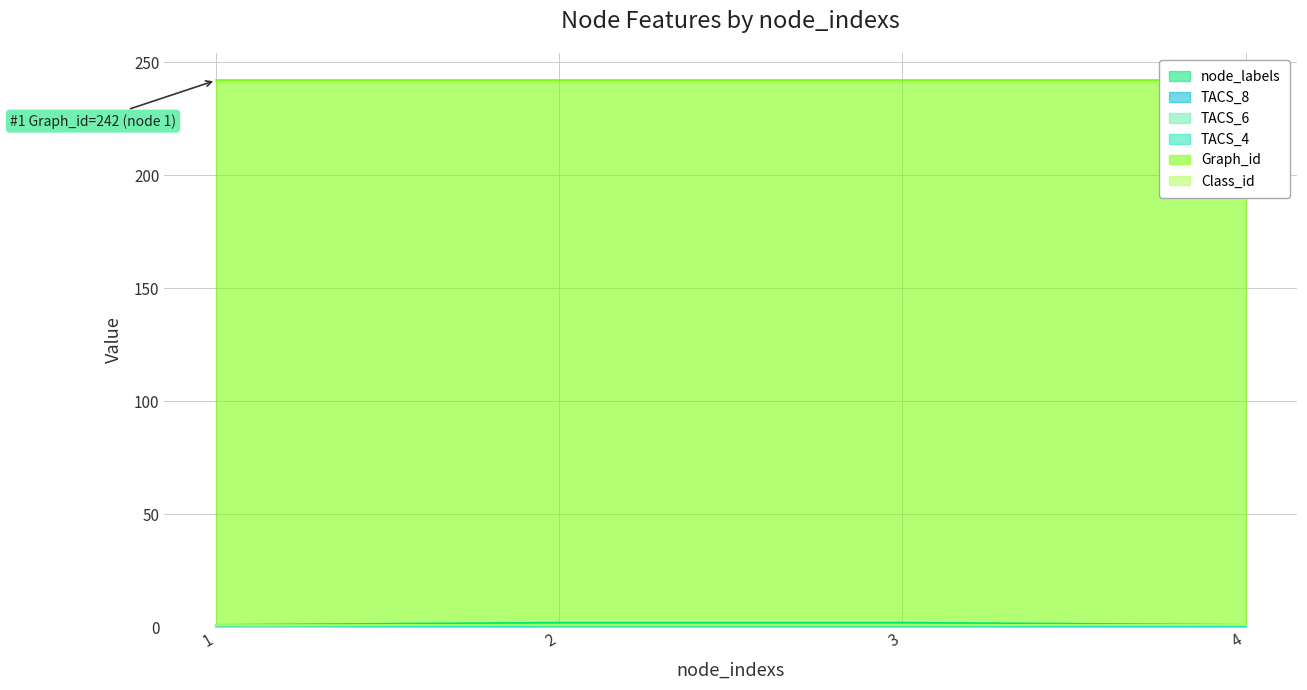

True or false: TACS_6 has a value of 1 at 3.

True